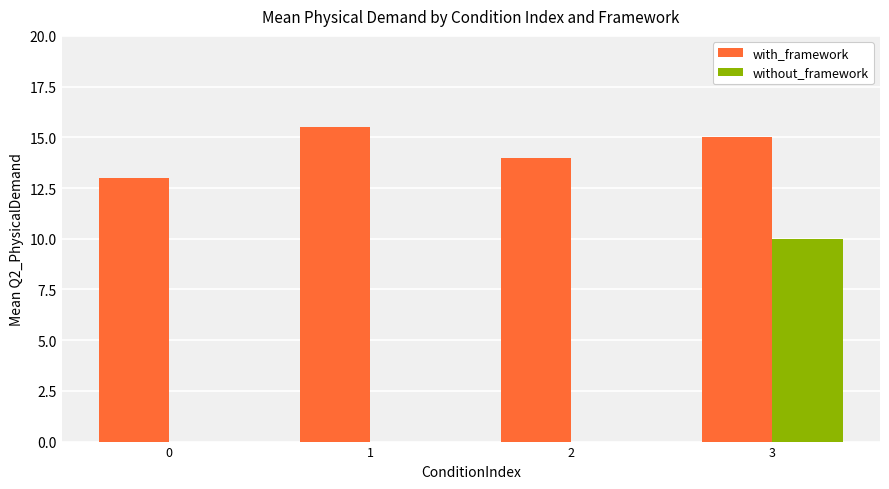

Between 2 and 3, which series saw the biggest shift?

without_framework